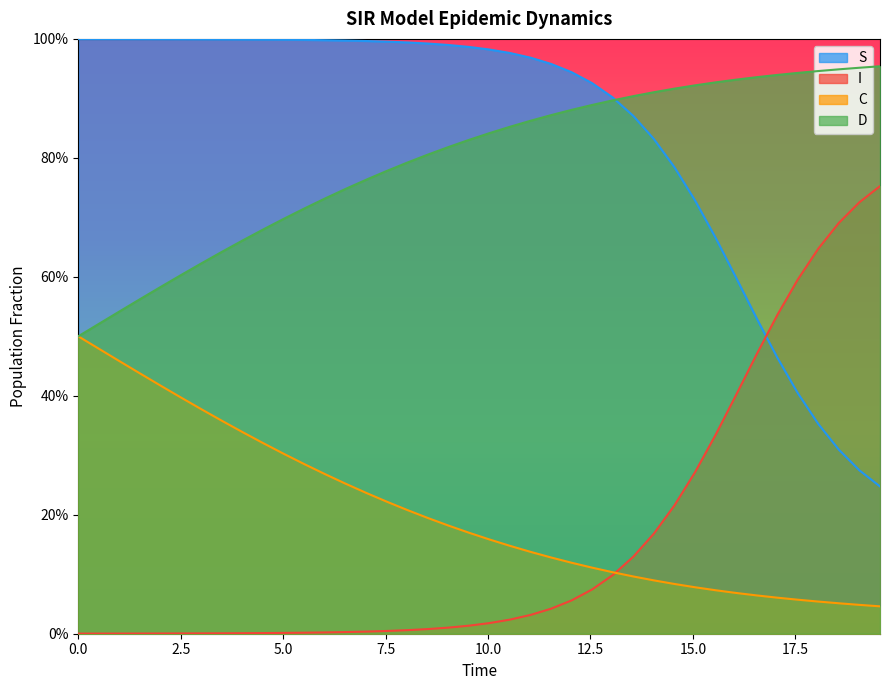

Which series has the widest spread of values?

I